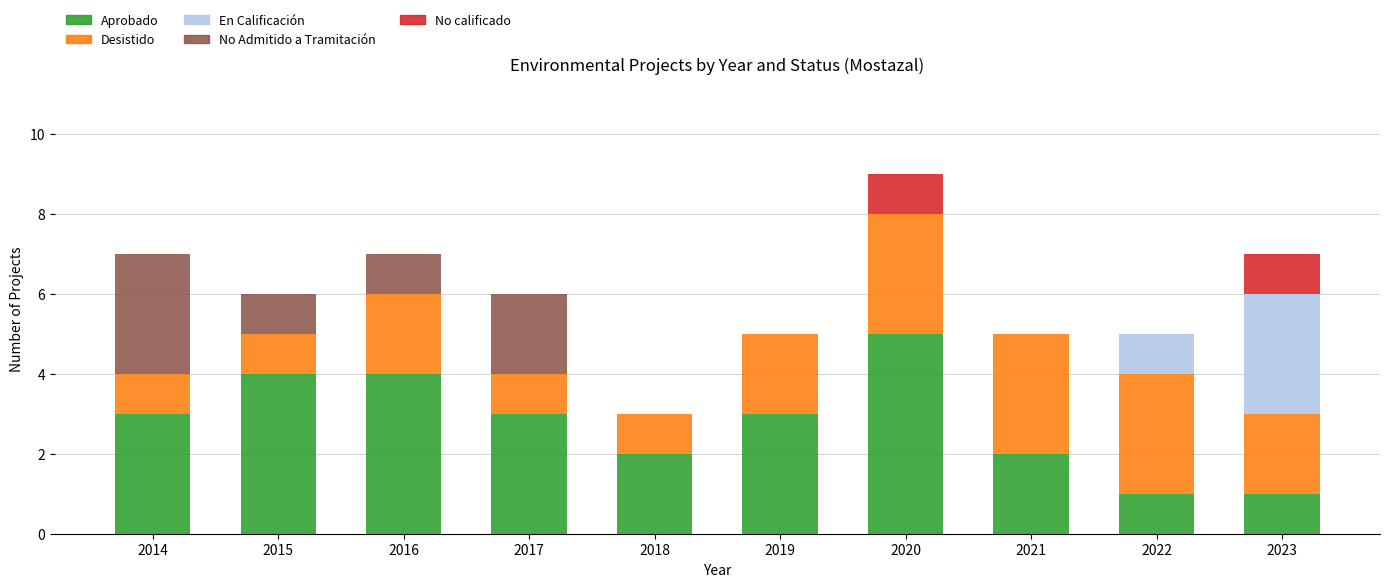

What are all the series names shown in the legend?

Aprobado, Desistido, En Calificación, No Admitido a Tramitación, No calificado